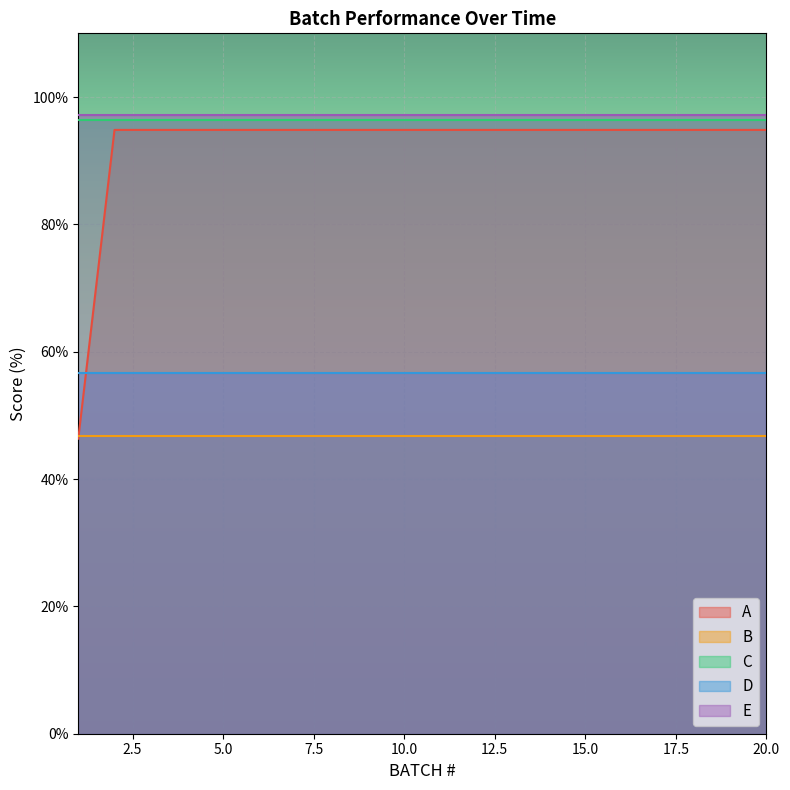

What are all the series names shown in the legend?

A, B, C, D, E